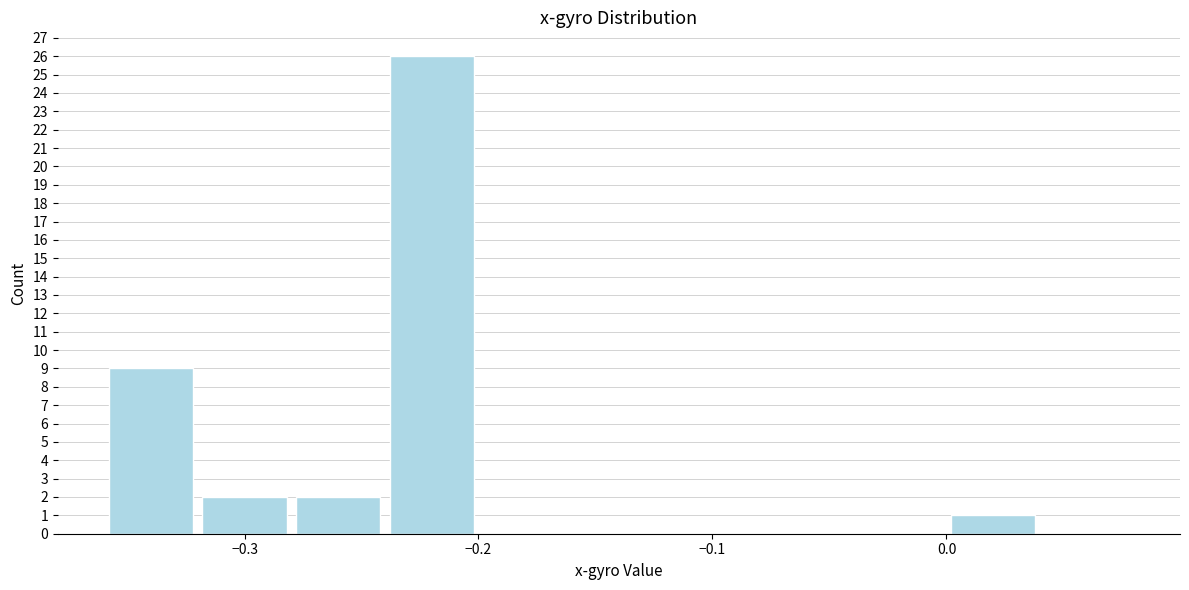

Reading left to right, transcribe this chart: for each bar, give the range it covers on the x-axis and its height. The values are not printed on the chart, so give them approximately, as read against the axis.

-0.36 to -0.32: 9
-0.32 to -0.28: 2
-0.28 to -0.24: 2
-0.24 to -0.20: 26
-0.20 to -0.16: 0
-0.16 to -0.12: 0
-0.12 to -0.08: 0
-0.08 to -0.04: 0
-0.04 to 0.00: 0
0.00 to 0.04: 1
0.04 to 0.08: 0